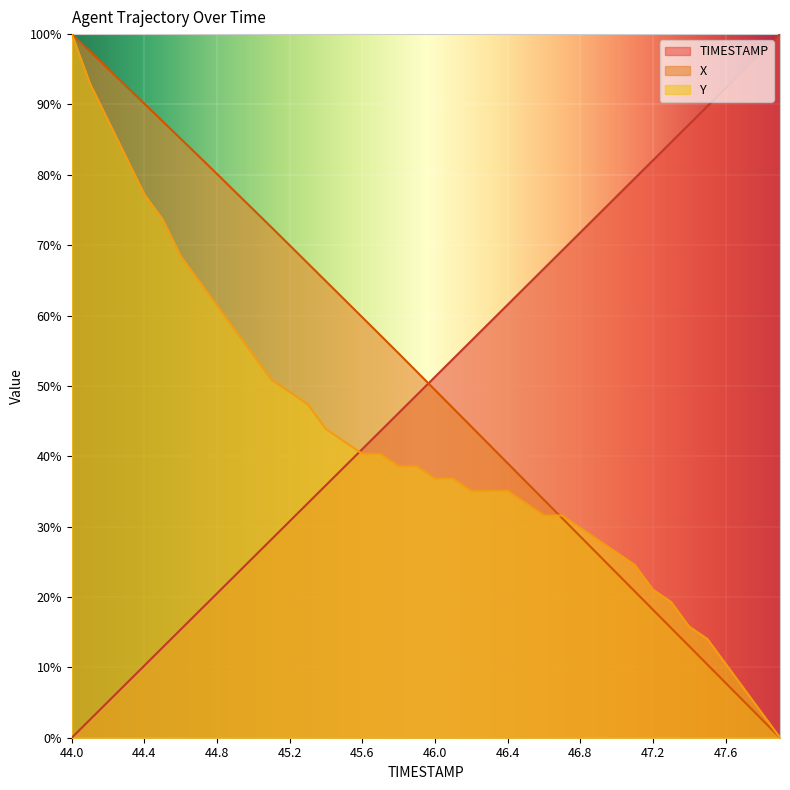

How many intersections are there between Y and TIMESTAMP?

1